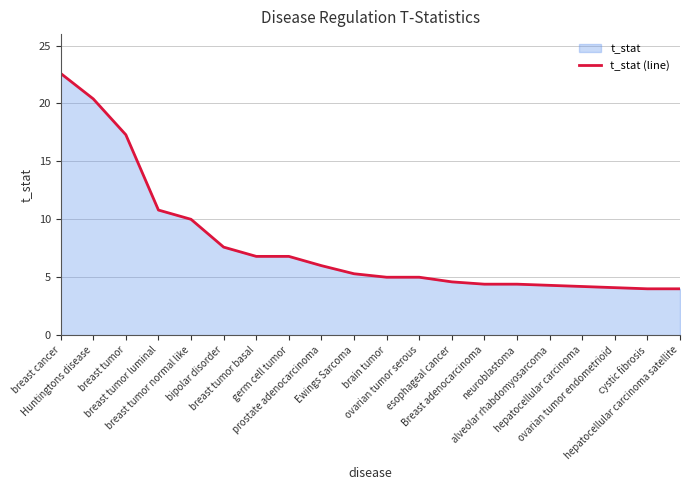

What position from the right is breast tumor normal like?

16